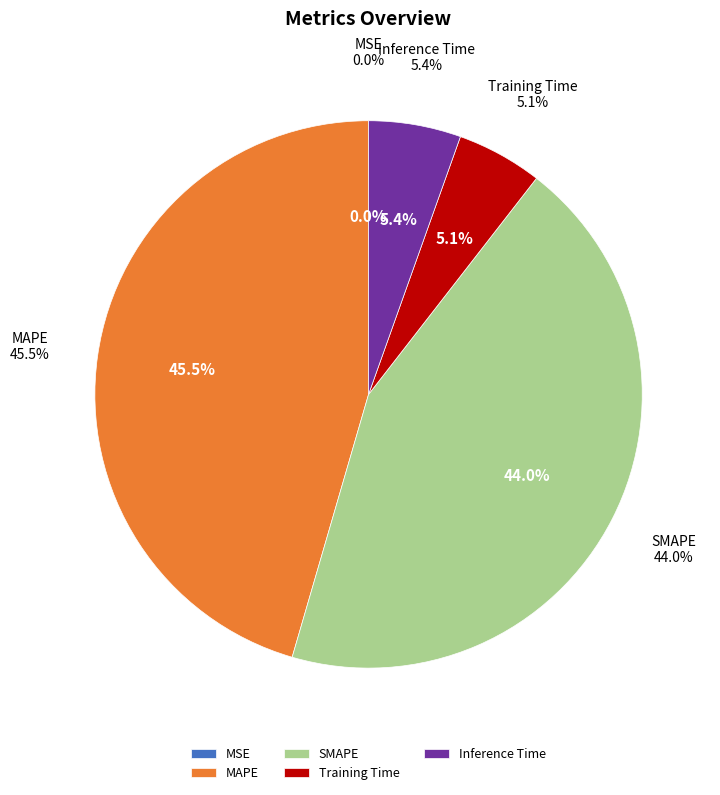

Between MSE and MAPE, which is larger?

MAPE